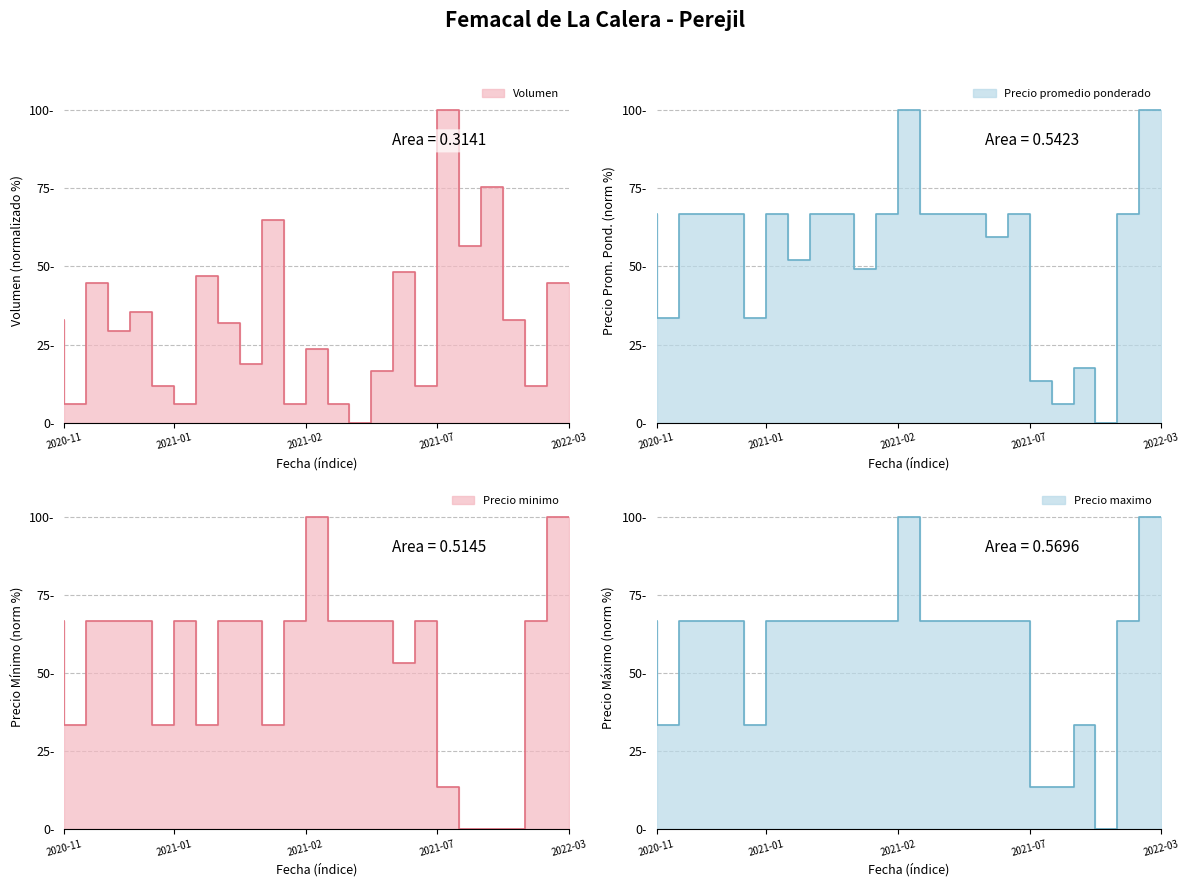

What is the difference between the highest and lowest values at 2021-12-27?

75.3